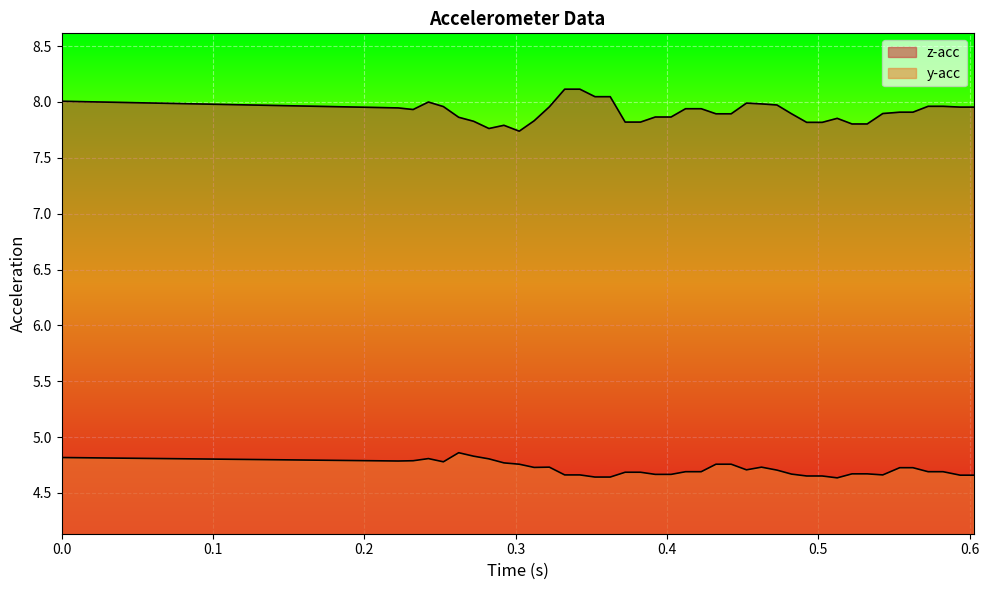

True or false: z-acc has more than 2 points higher than both neighbors.

True